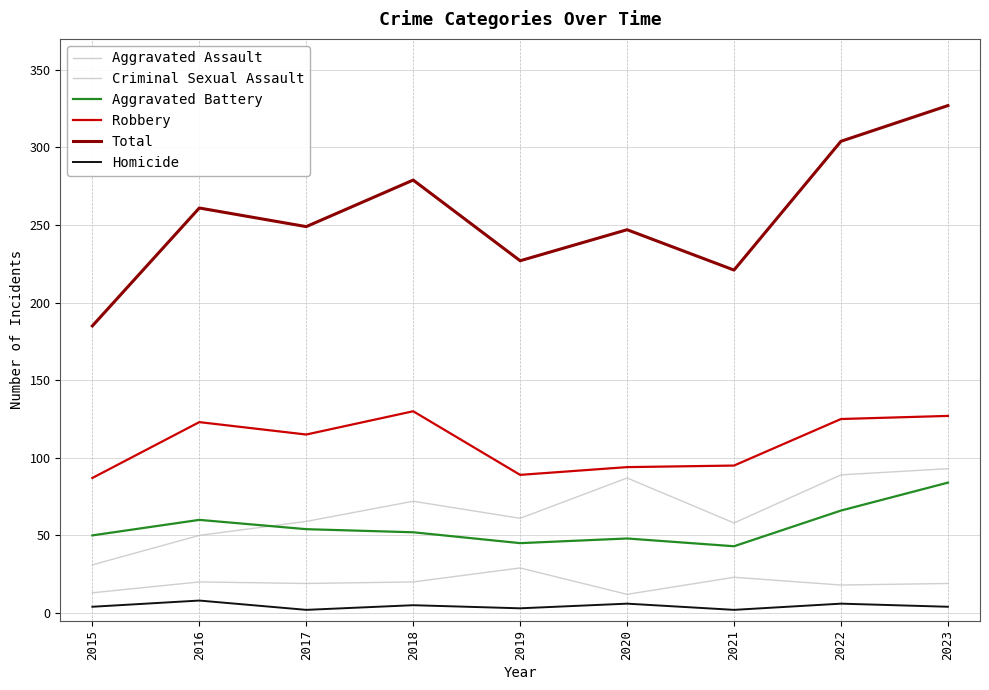

True or false: Criminal Sexual Assault has a value of 28 at 2018.

False